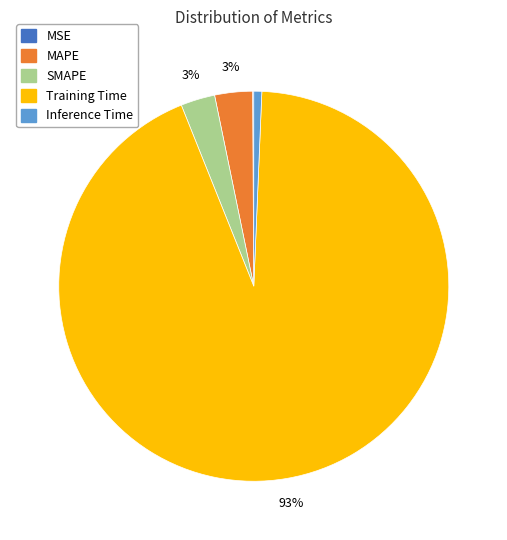

Is there a majority slice in this chart?

Yes